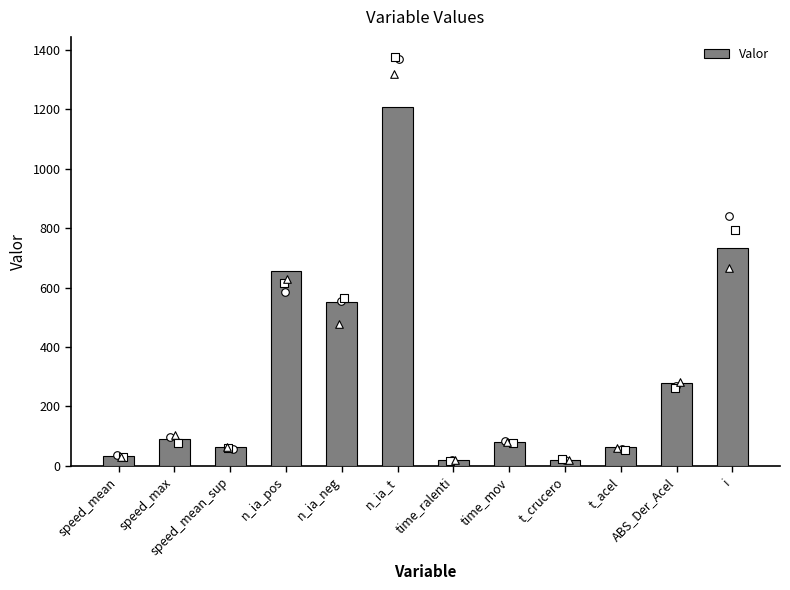

What is the ratio of the value at speed_max to the value at n_ia_t?

0.1